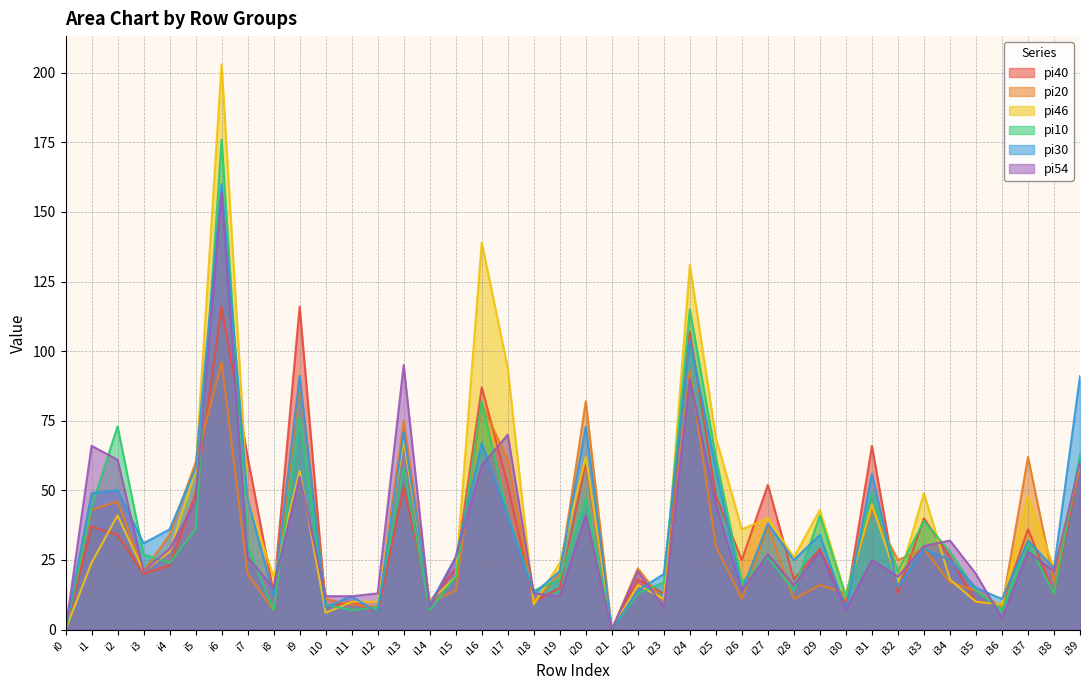

At which category does pi46 reach its first local valley?

i3